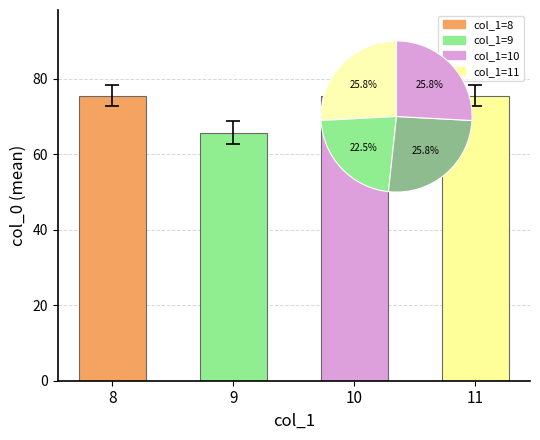

Reading left to right, extract all data points from this chart.

75.5	65.6	75.5	75.5